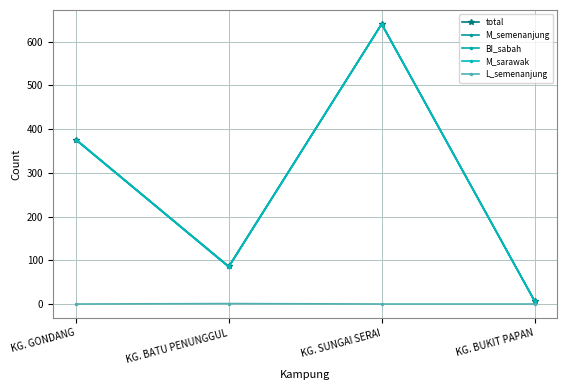

True or false: M_semenanjung and BI_sabah intersect in this chart.

False